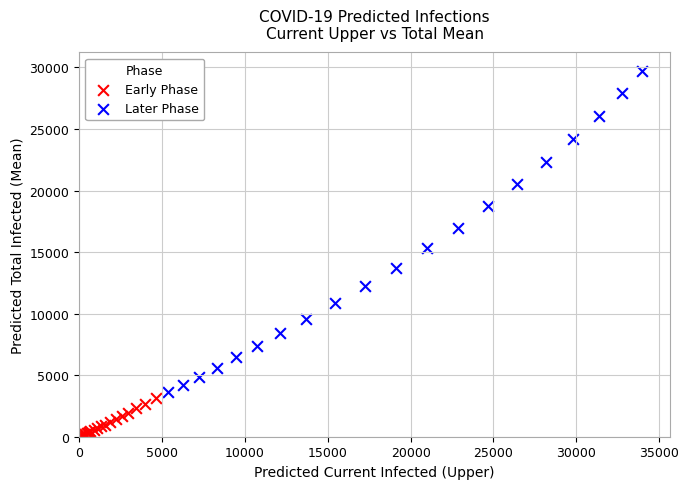

Which series reaches the minimum Y coordinate?

Early Phase